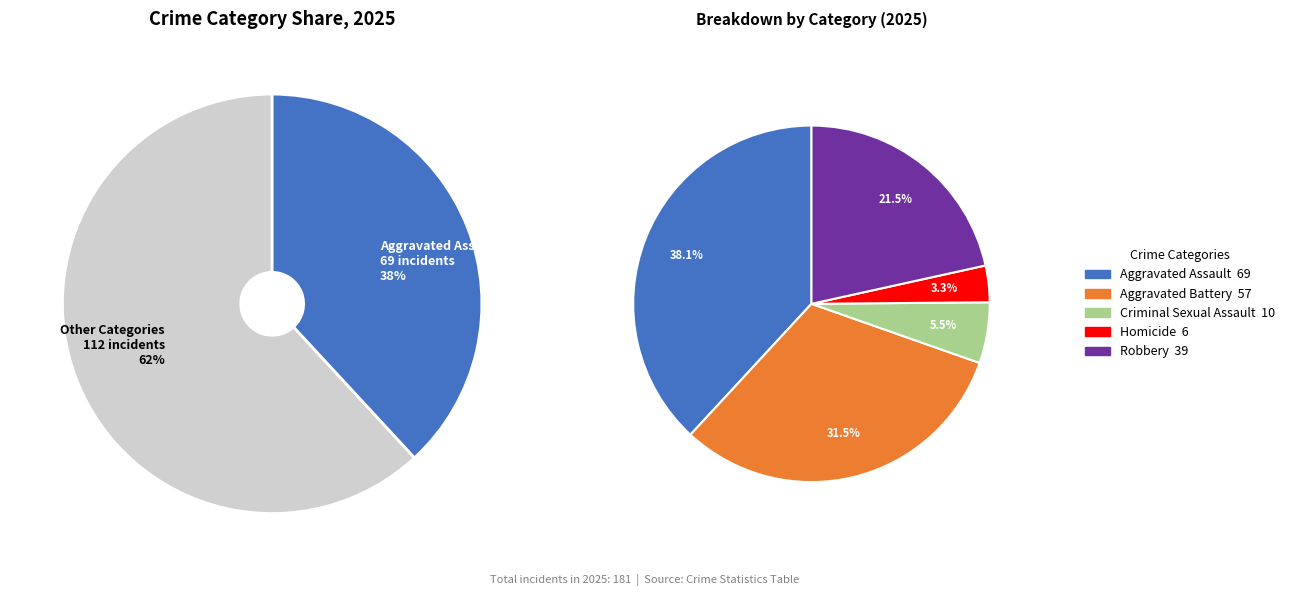

What percentage is the Homicide slice, to the nearest percent?

3%